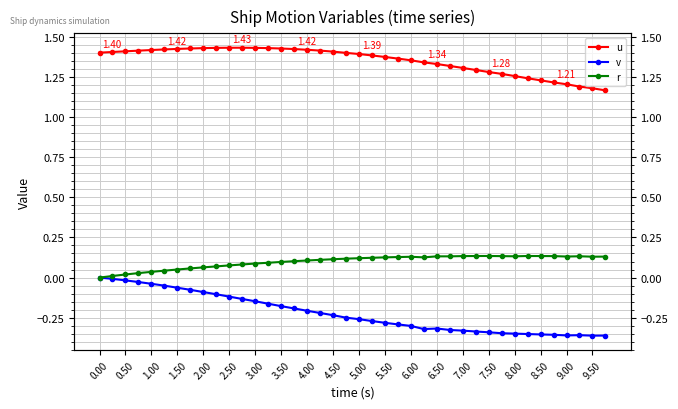

Where is the first local maximum for r?

6.00